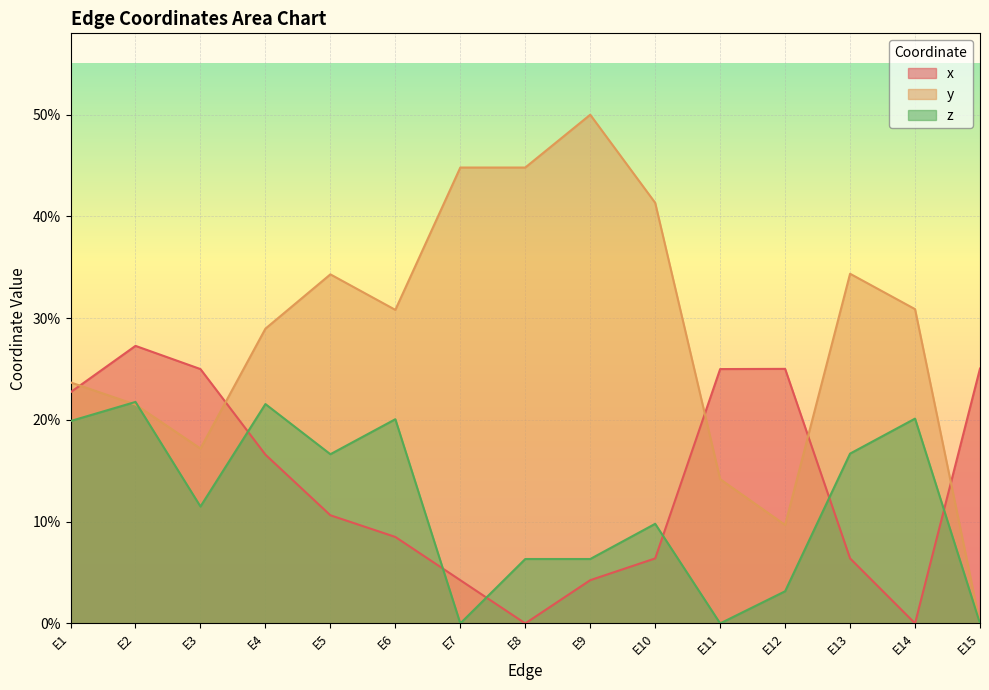

The value of y at E7 is 0.3. True or false?

False